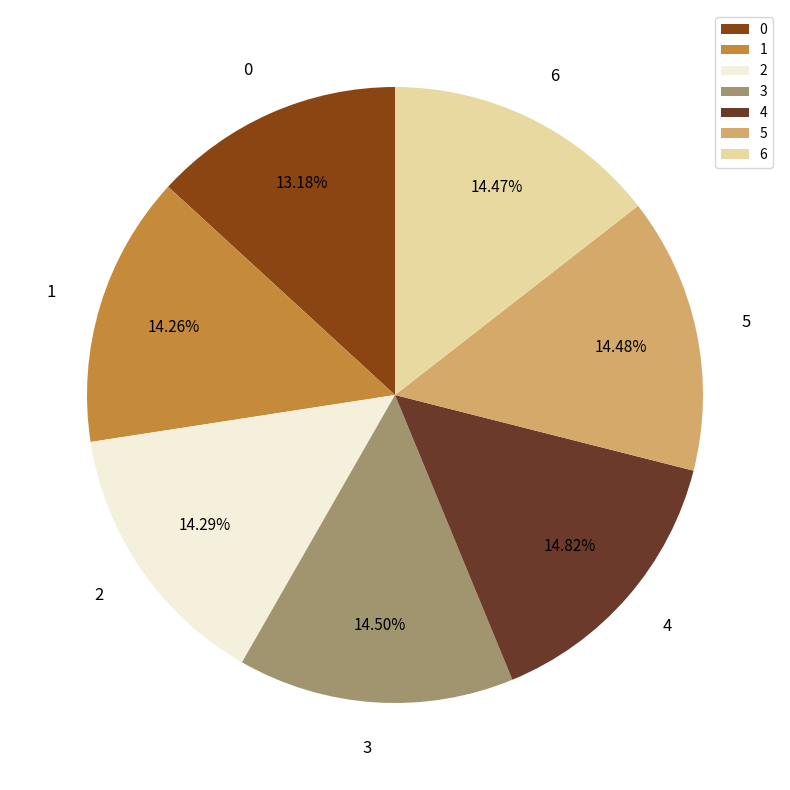

How many segments does this pie chart have?

7